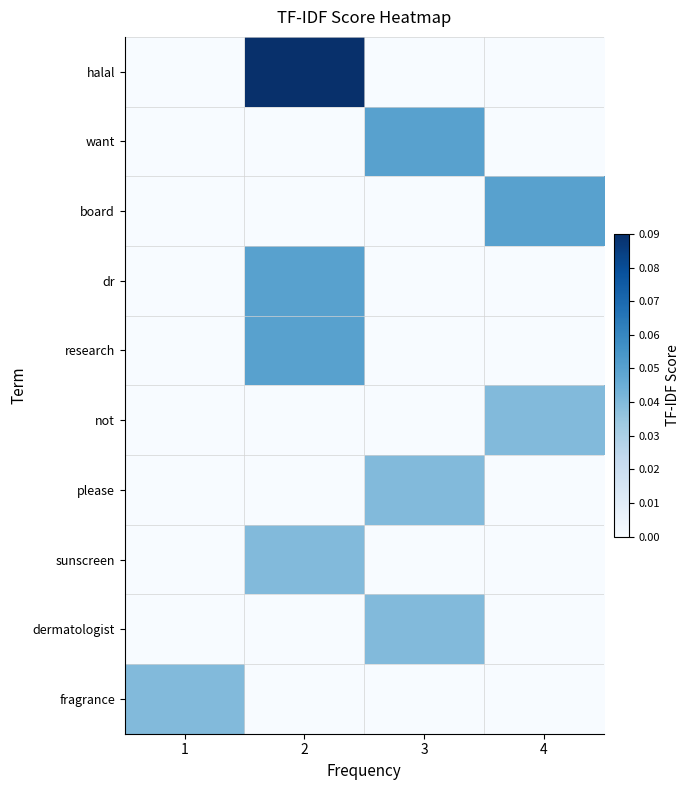

At which category is the sum across all series the highest?

2